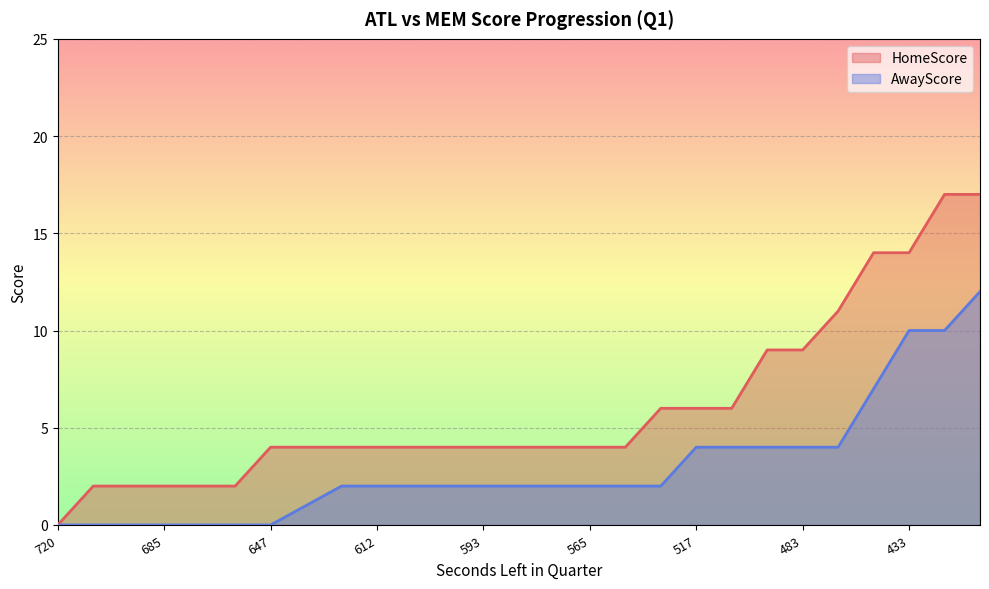

What is the maximum value for HomeScore?

17